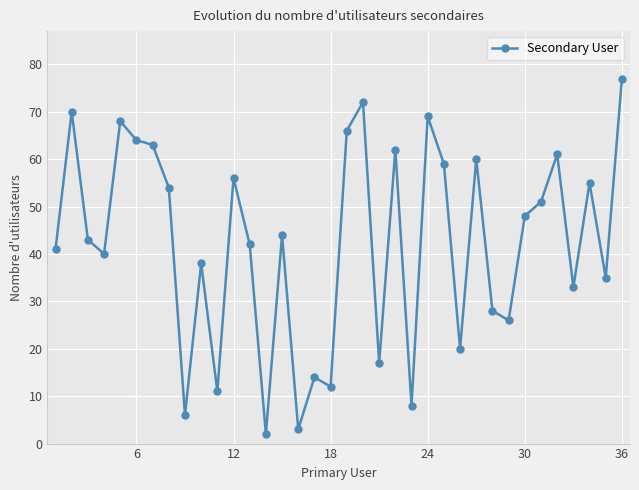

What is the sum of all values?

1518